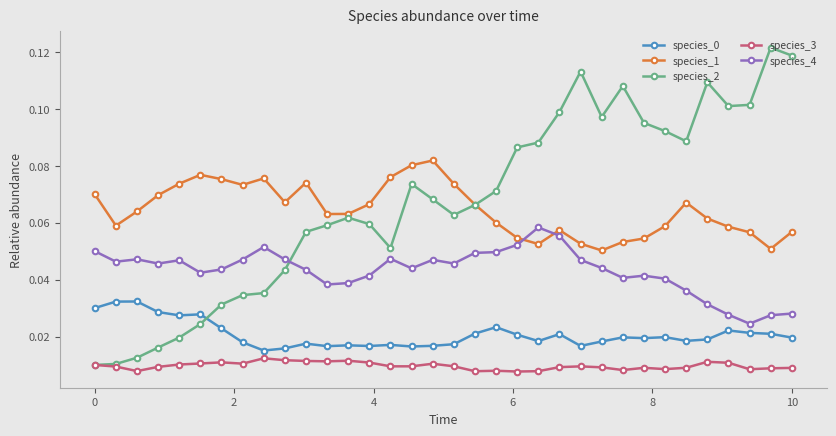

True or false: species_0 and species_3 cross at least once.

False